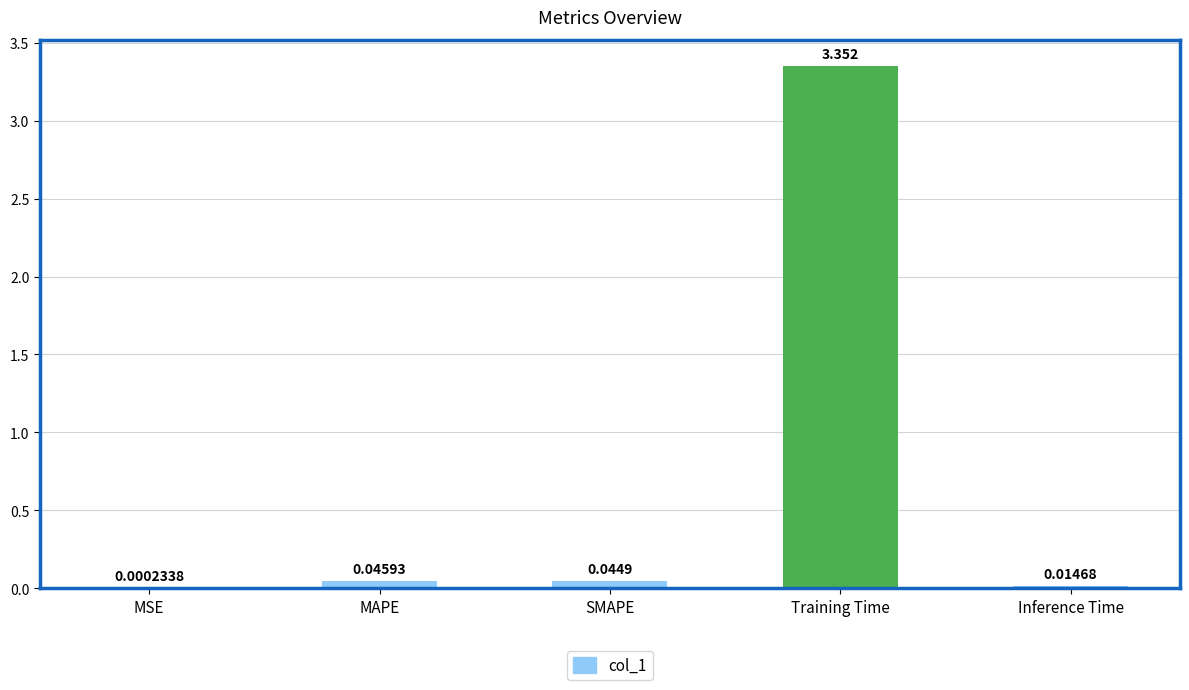

Where is the data nearest to the value 1?

MAPE